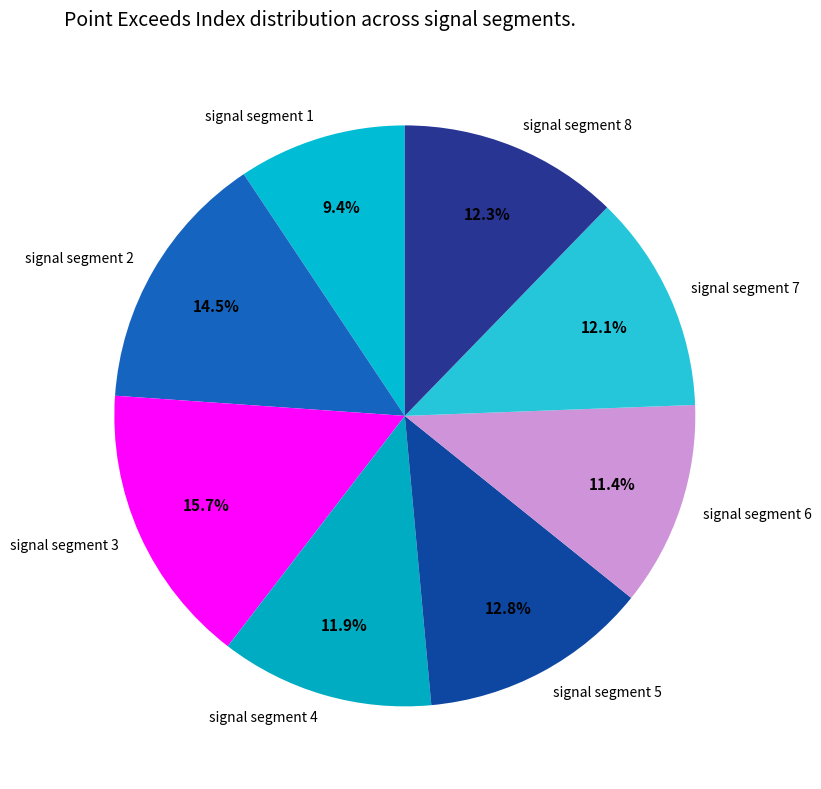

How many segments does this pie chart have?

8